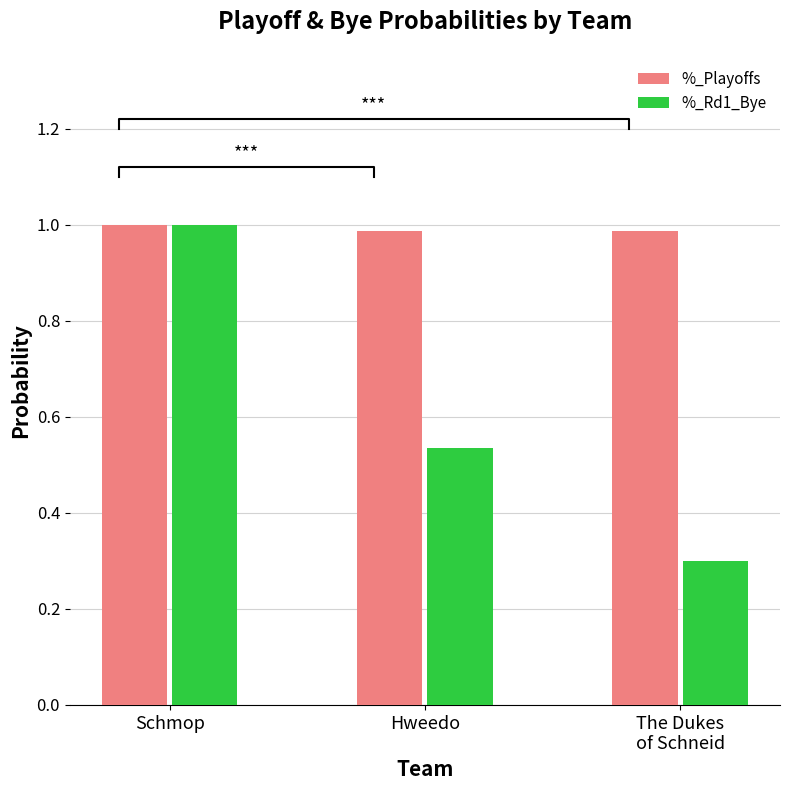

List the series in order of their peak value, highest first.

%_Playoffs, %_Rd1_Bye